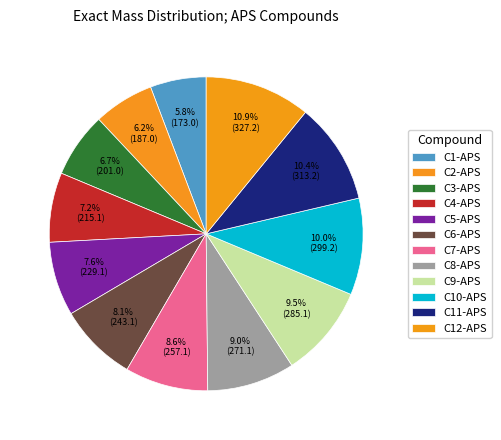

What is the change in value from C6-APS to C11-APS?

+70.1